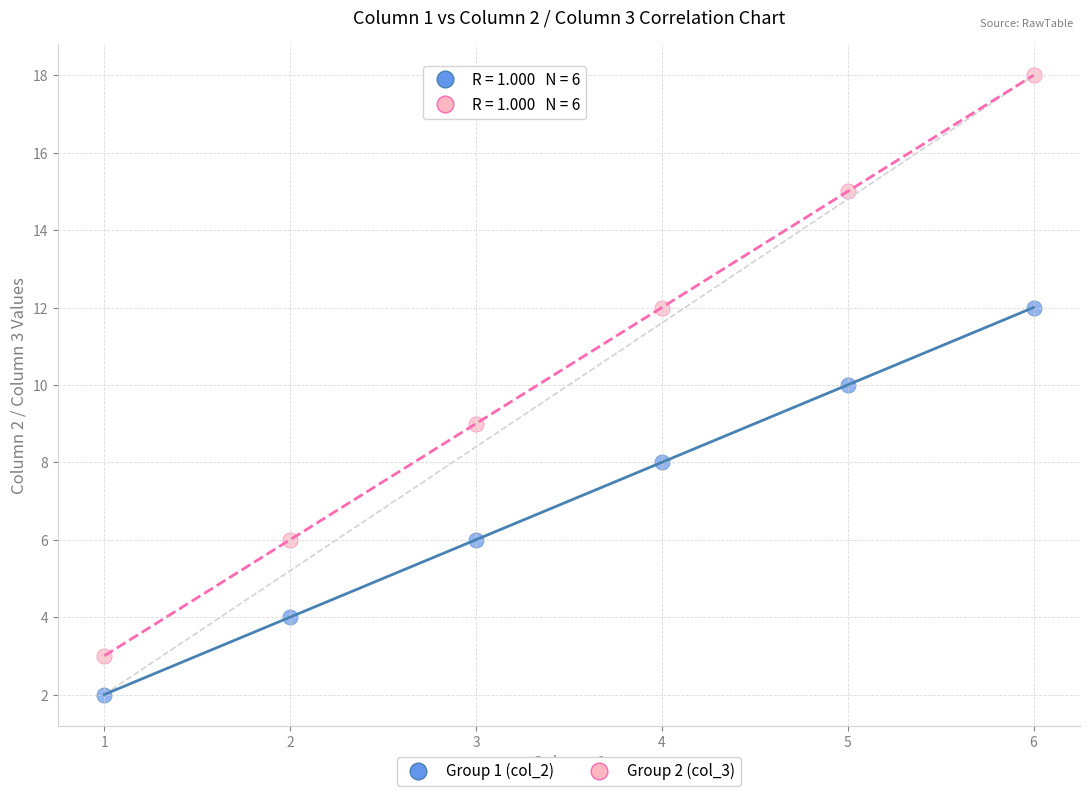

Which series has the widest spread of Y values?

Group 2 (col_3)